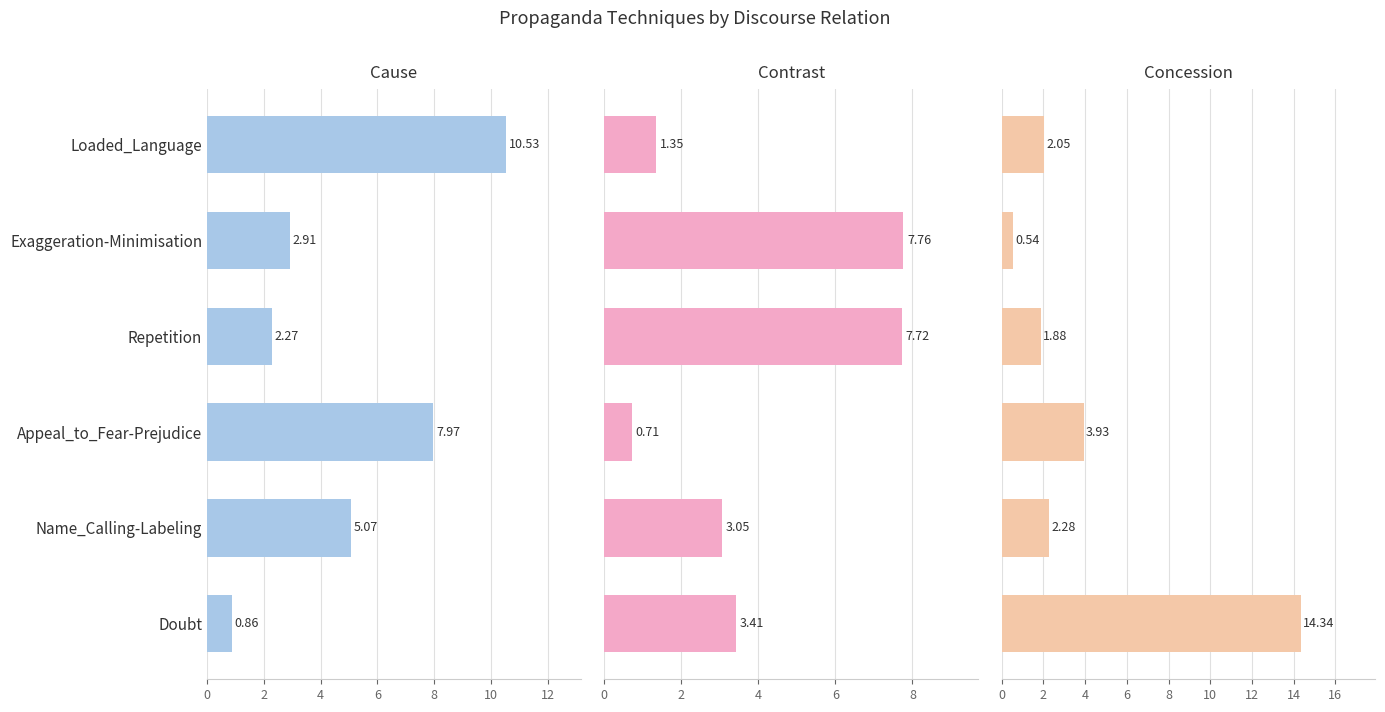

What are all the series names shown in the legend?

cause, contrast, concession